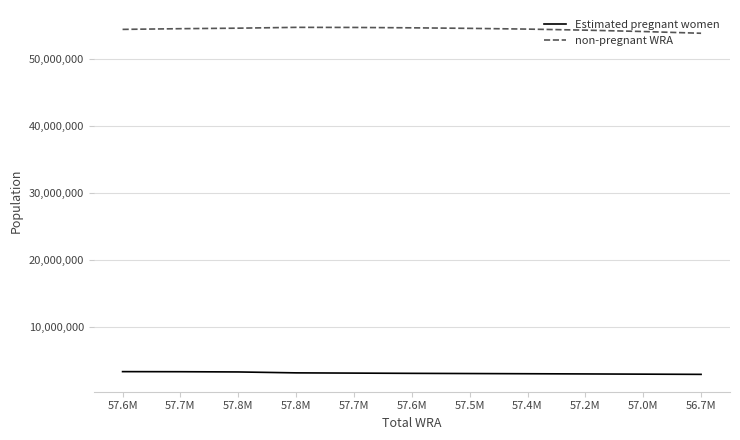

True or false: non-pregnant WRA and Estimated pregnant women cross at least once.

False